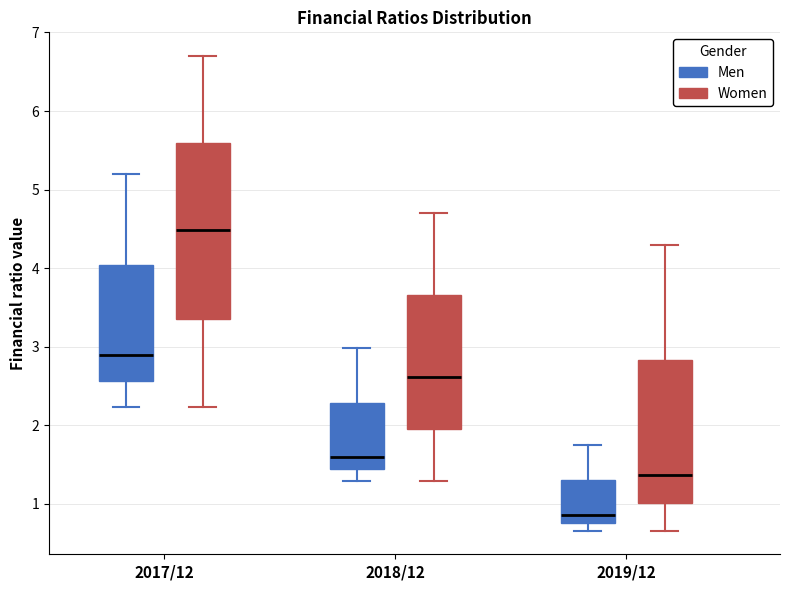

Comparing the boxes themselves (not the whiskers), which one is the tallest?

2017/12 (Women)